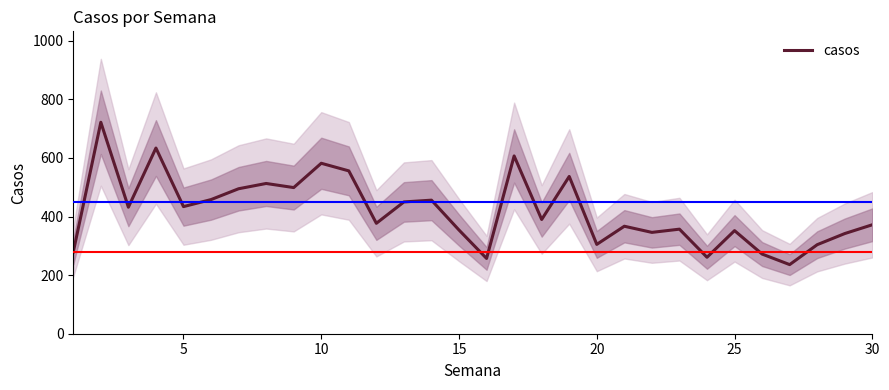

What is the minimum value shown in the chart?

236